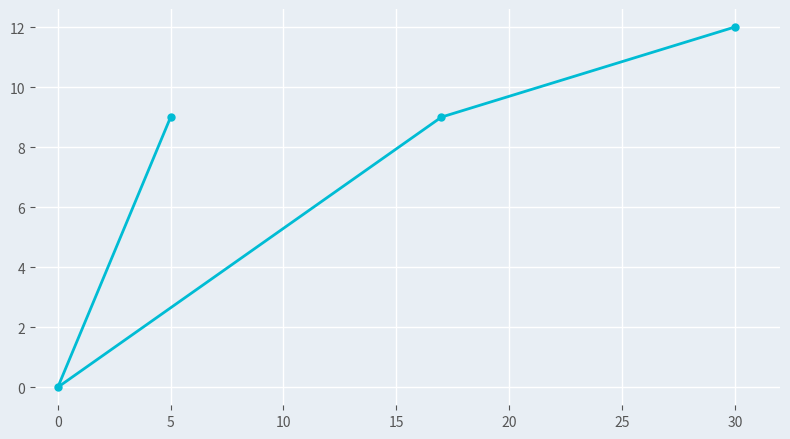

How many data points are less than 9?

1